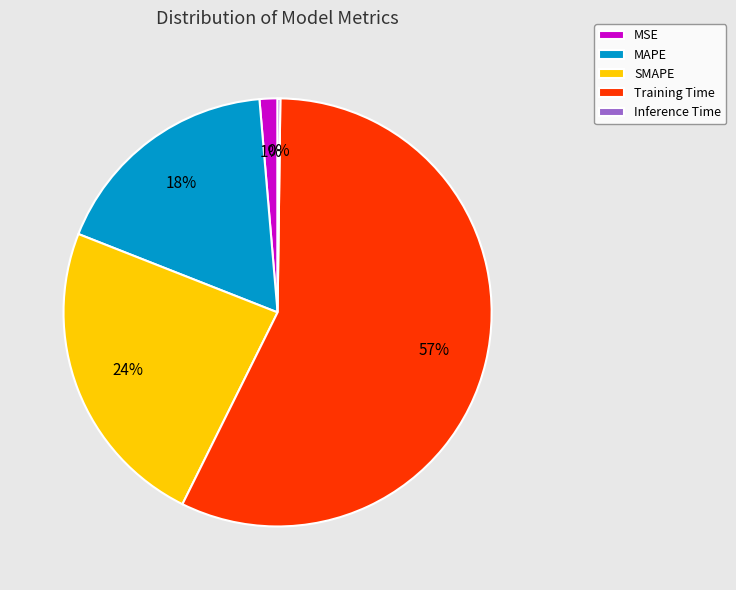

What is the largest slice in the pie chart?

Training Time